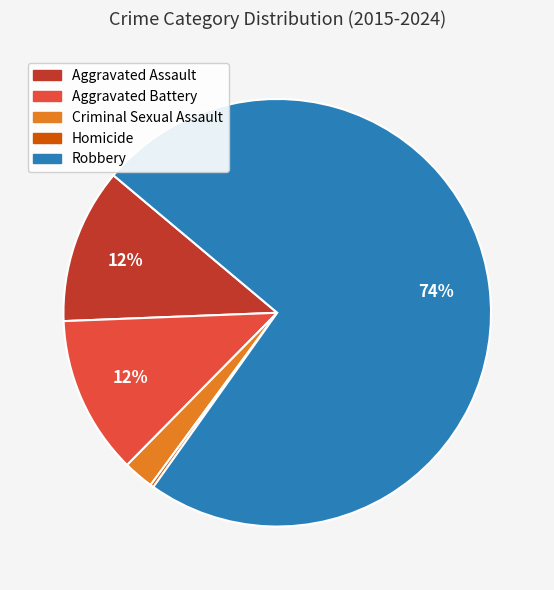

To the nearest percent, what percentage of the pie is Aggravated Battery?

12%